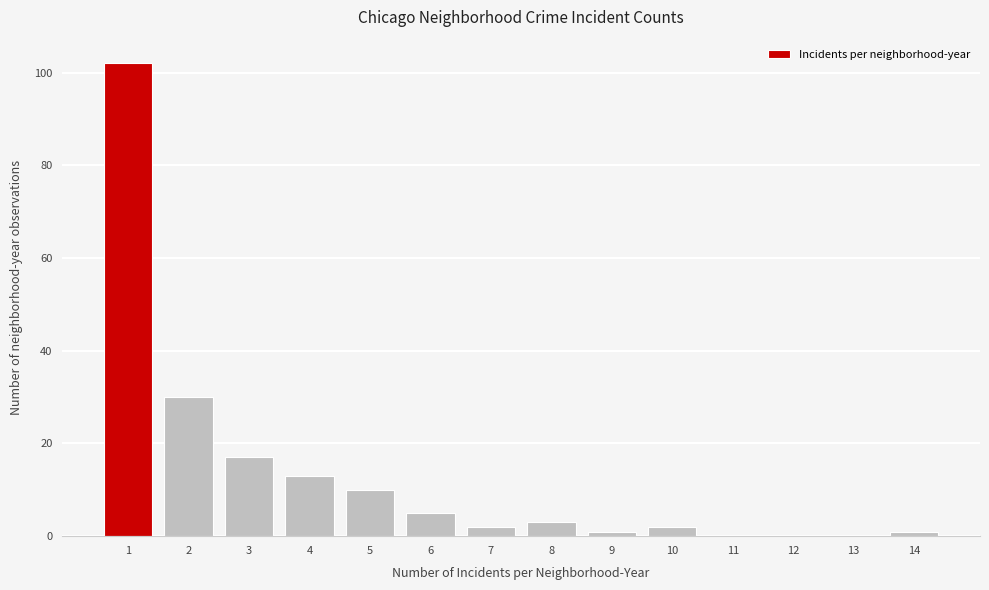

Reading left to right, transcribe all the data shown in this chart.

1=102	2=30	3=17	4=13	5=10	6=5	7=2	8=3	9=1	10=2	11=0	12=0	13=0	14=1